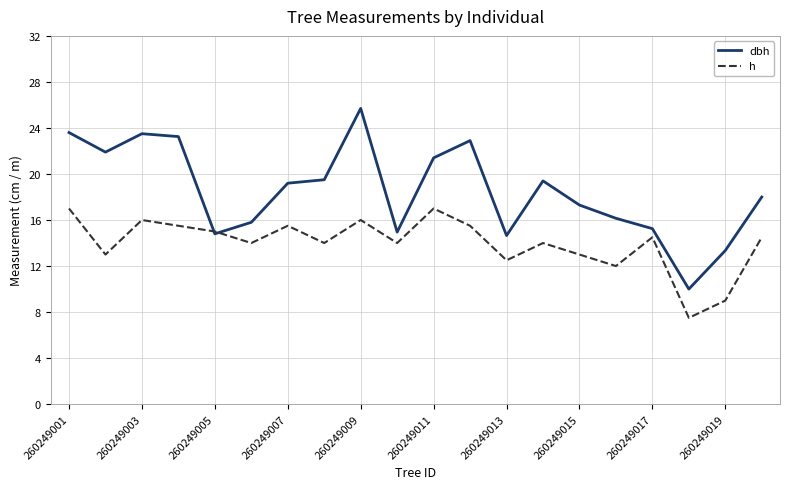

What is the minimum value for dbh?

10.0